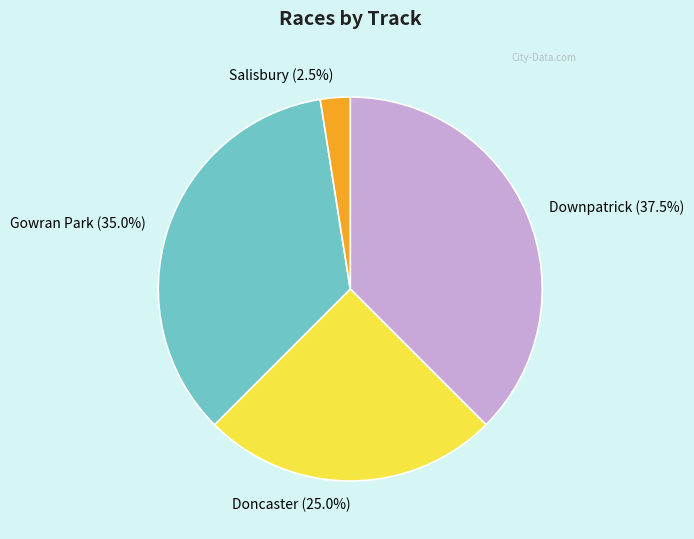

To the nearest percent, what is the combined percentage of Doncaster and Salisbury?

28%